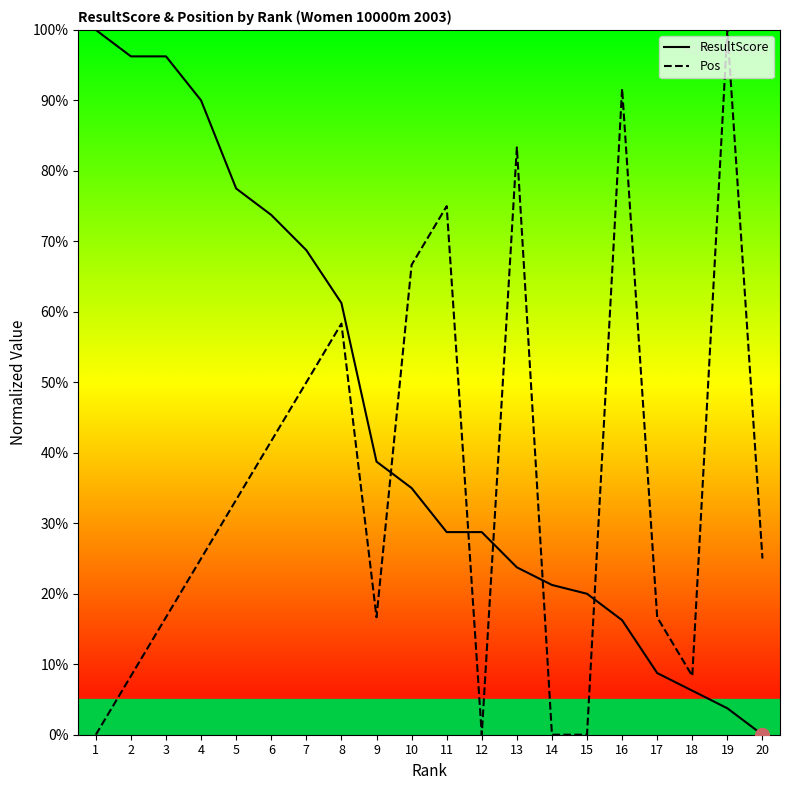

Count the number of data series in this chart.

2